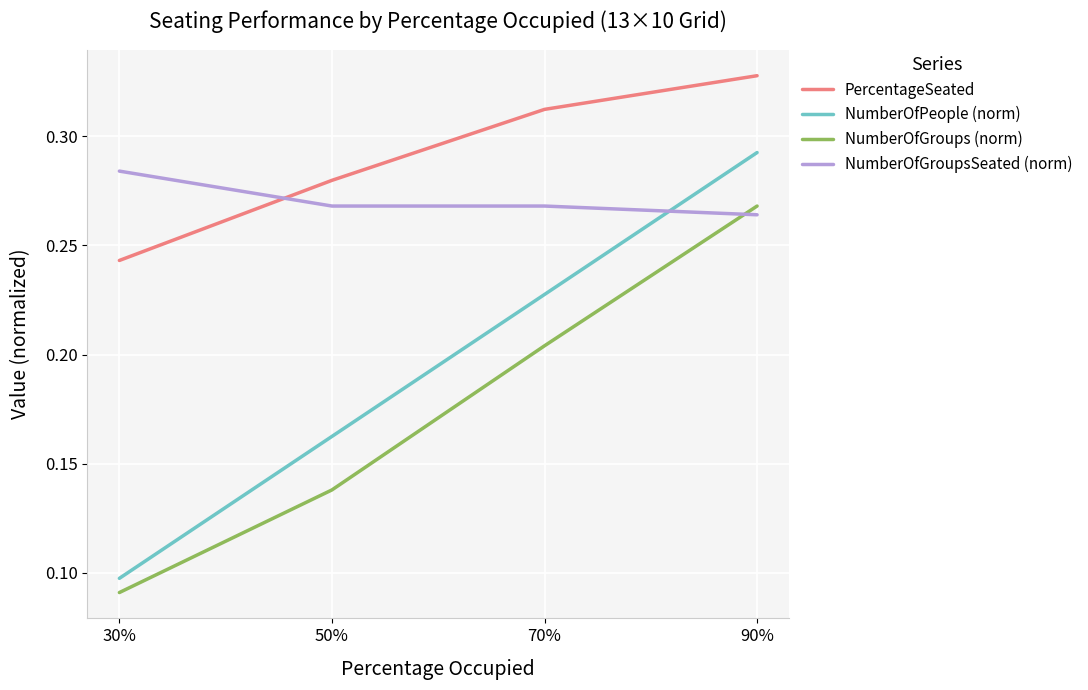

At which label is NumberOfGroups (norm) closest to 0?

30%